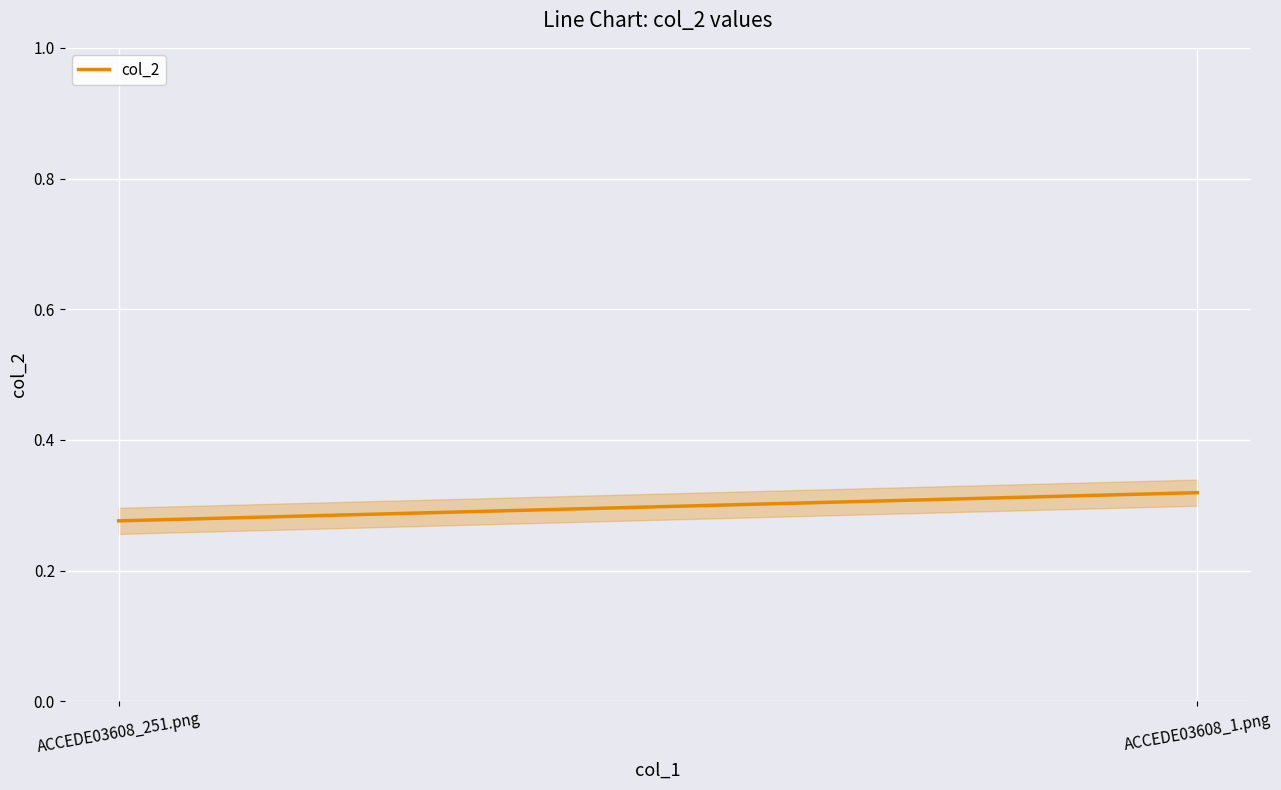

Reading left to right, list all the values displayed in this chart.

ACCEDE03608_251.png=0.3	ACCEDE03608_1.png=0.3